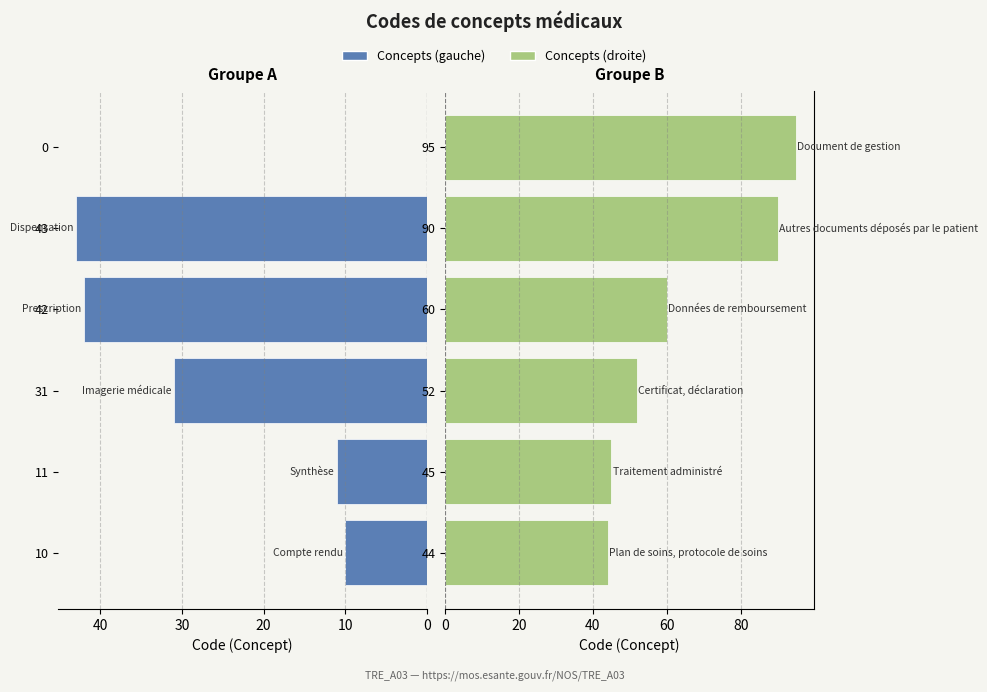

What are all the series names shown in the legend?

Concepts (gauche), Concepts (droite)